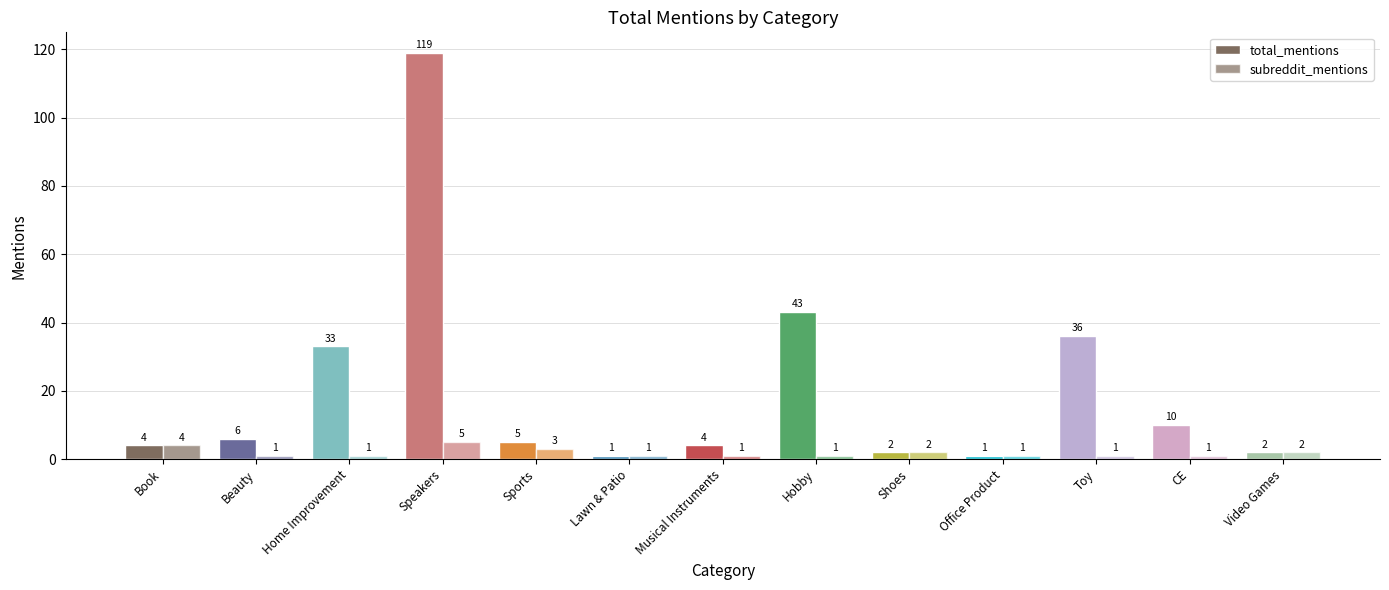

Rank the series at Musical Instruments from highest to lowest value.

total_mentions, subreddit_mentions